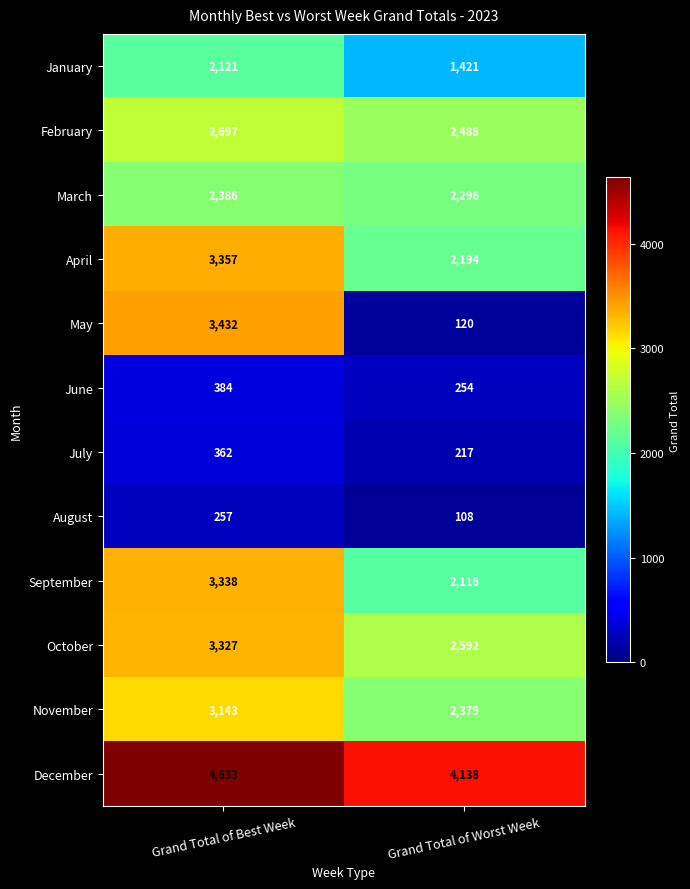

What is the difference between the April values at Grand Total of Best Week and Grand Total of Worst Week?

1163